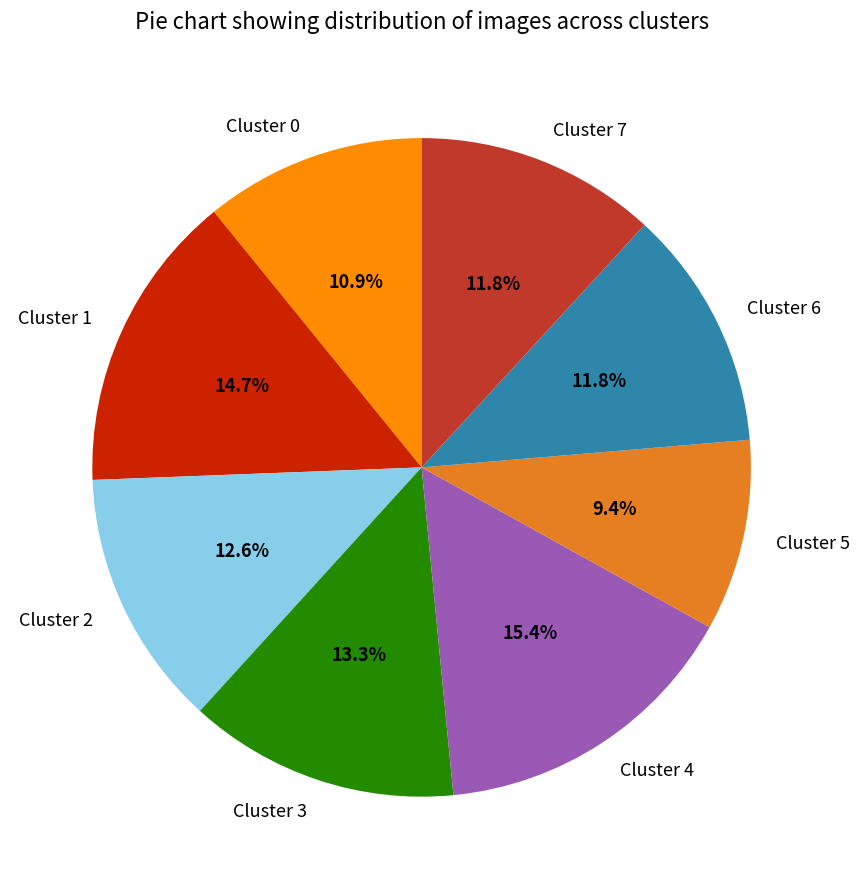

What is the smallest slice in the pie chart?

Cluster 5